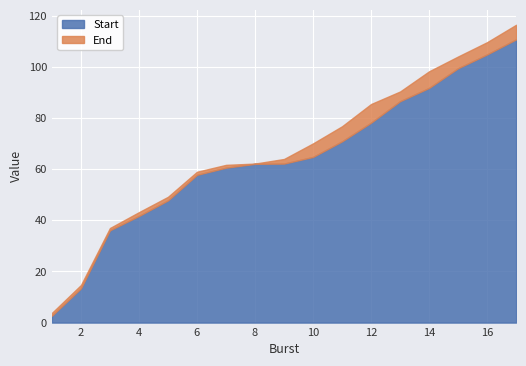

List the labels in order of End value, smallest first.

1, 2, 3, 4, 5, 6, 7, 8, 9, 10, 11, 12, 13, 14, 15, 16, 17